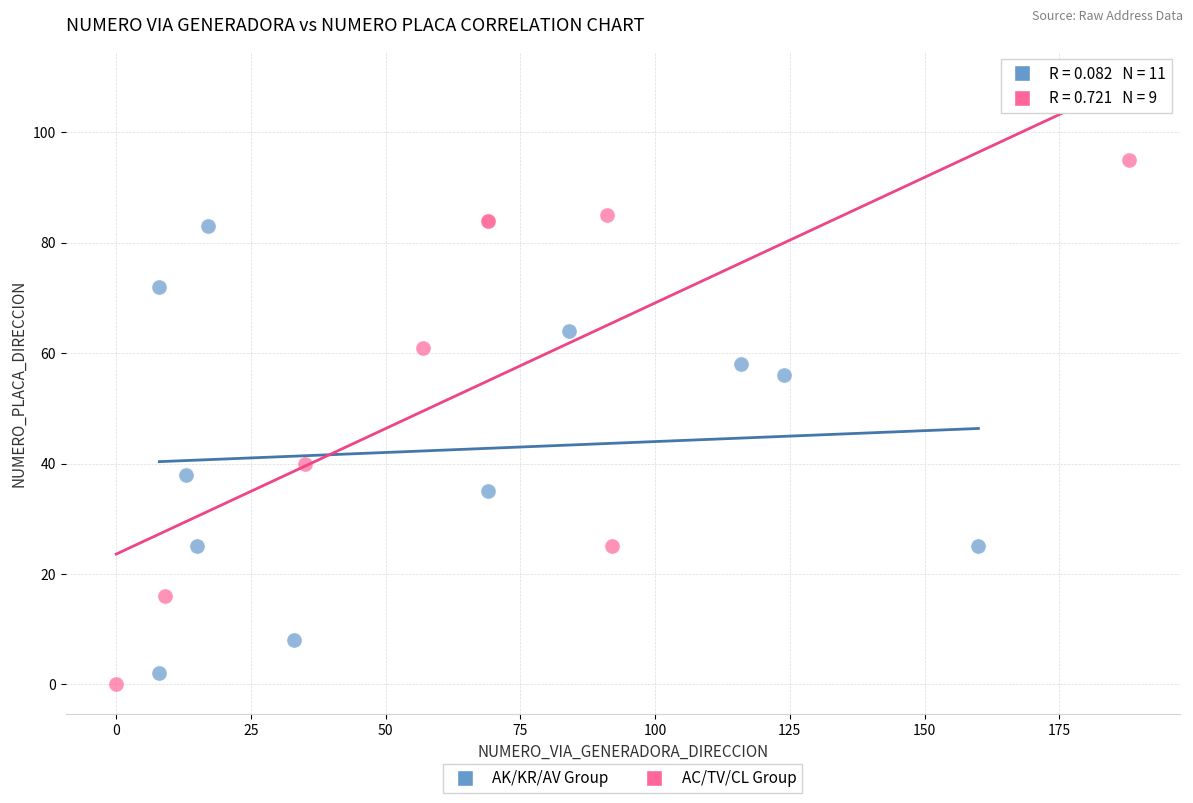

Which series reaches the maximum Y coordinate?

AC/TV/CL Group